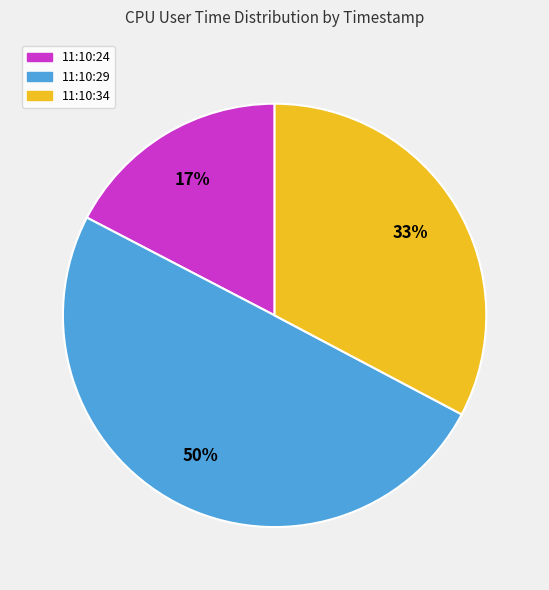

Is the sum of 11:10:29 and 11:10:34 greater than half?

Yes